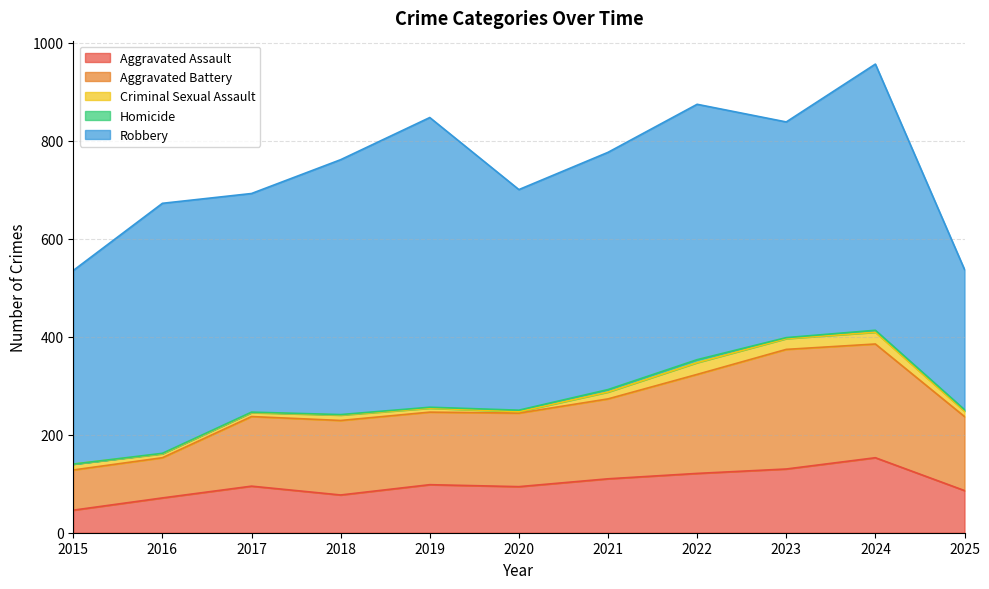

What is the highest value of the Robbery series?

591